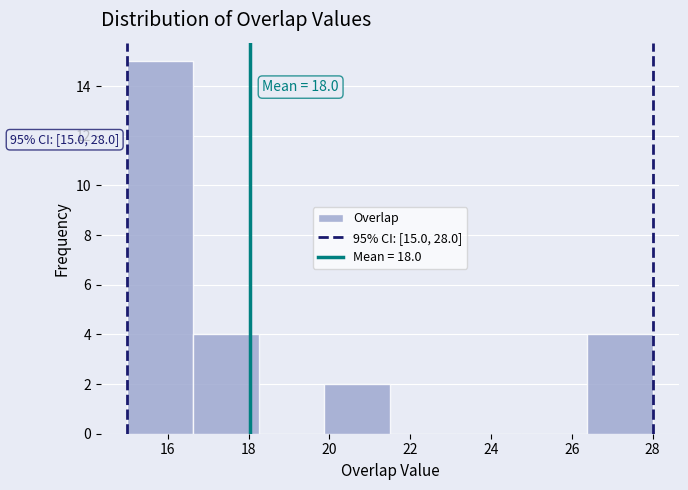

Which range on the x-axis has the tallest bar?

15.0 to 16.6